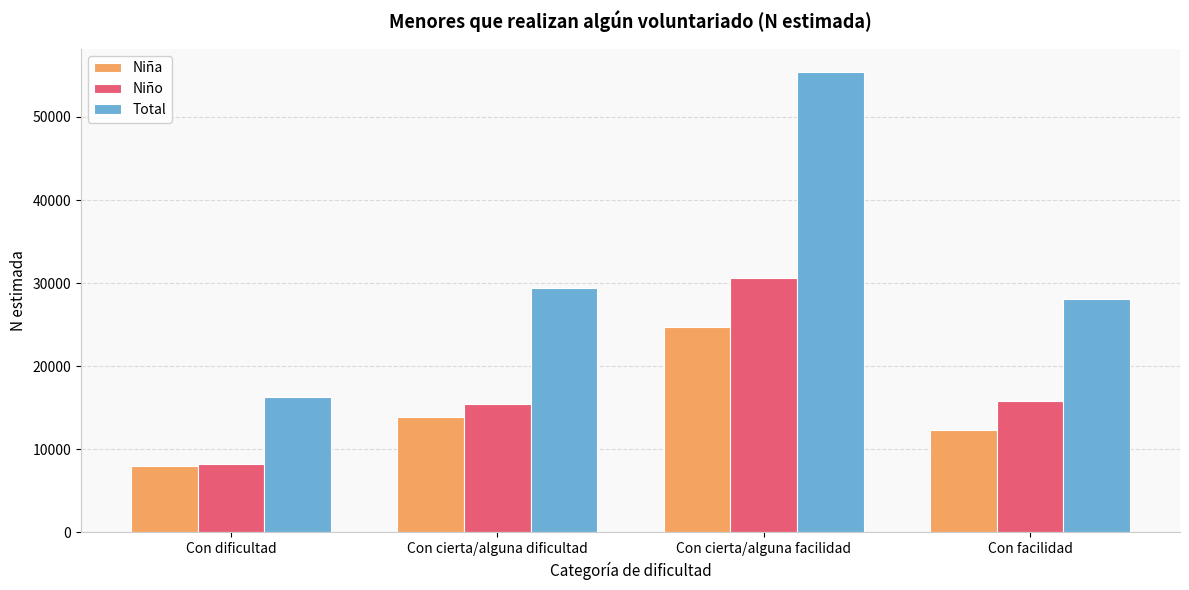

What position from the left is Con cierta/alguna facilidad?

3